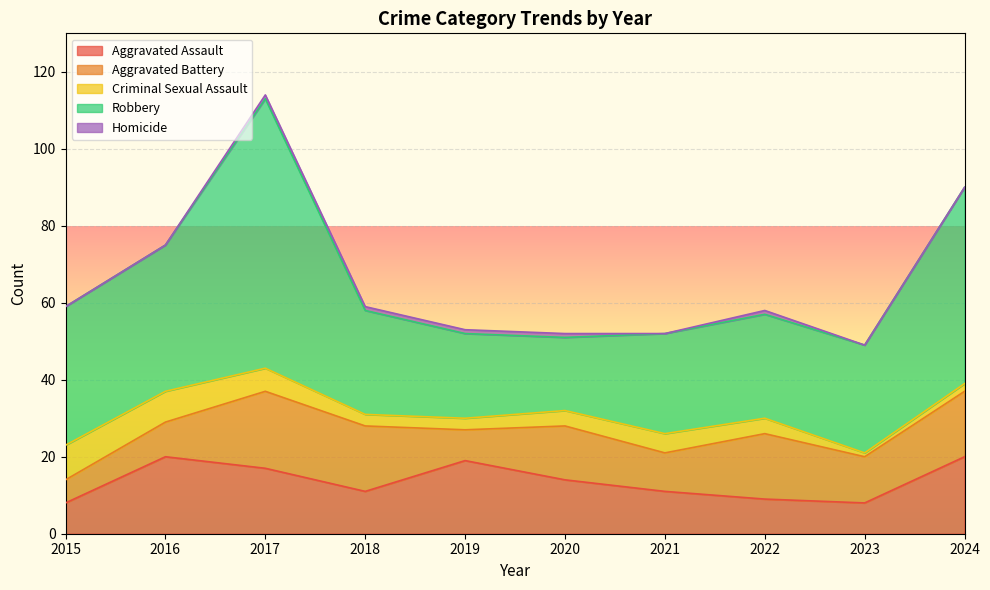

What is the total value across all series at 2021?

52